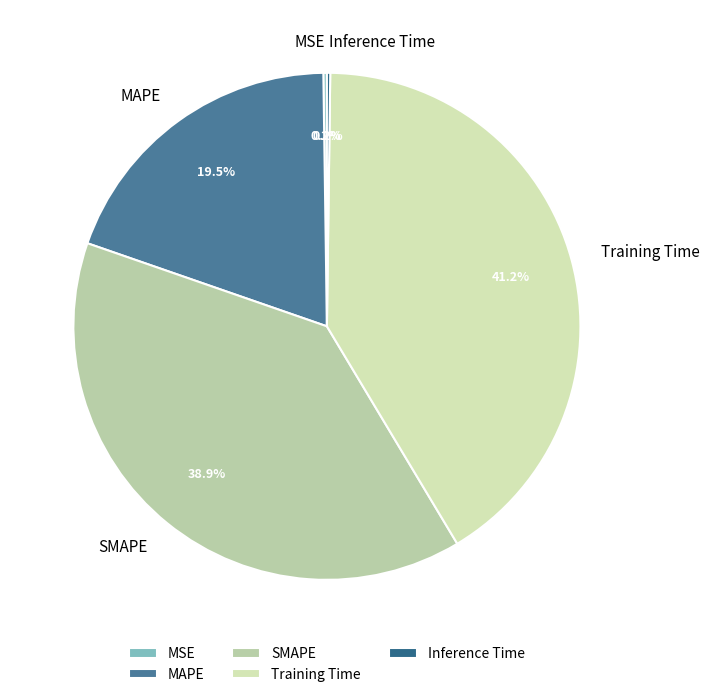

Is there any slice that represents more than half of the pie?

No